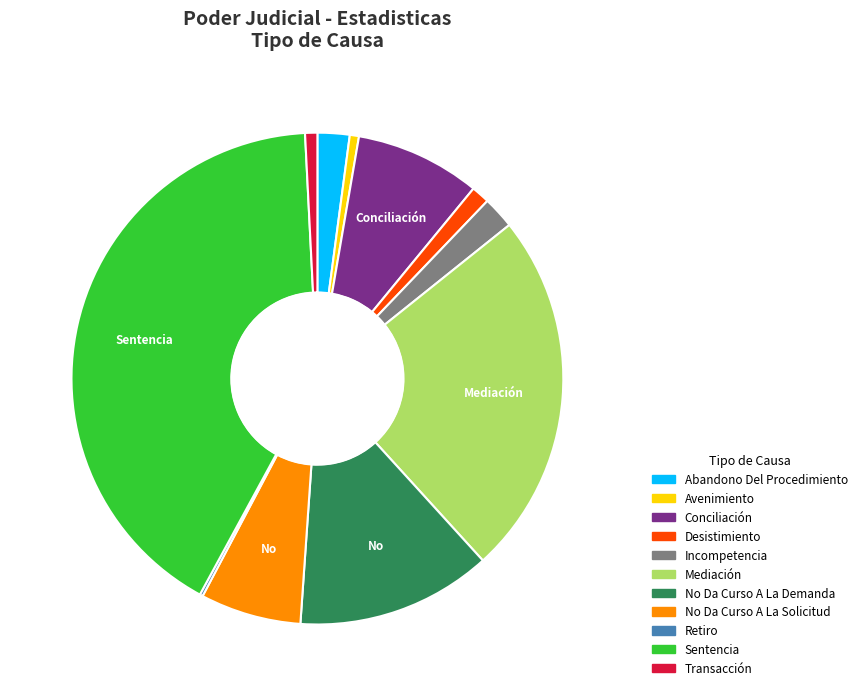

What is the ratio of the value at No Da Curso A La Solicitud to the value at Sentencia?

0.2